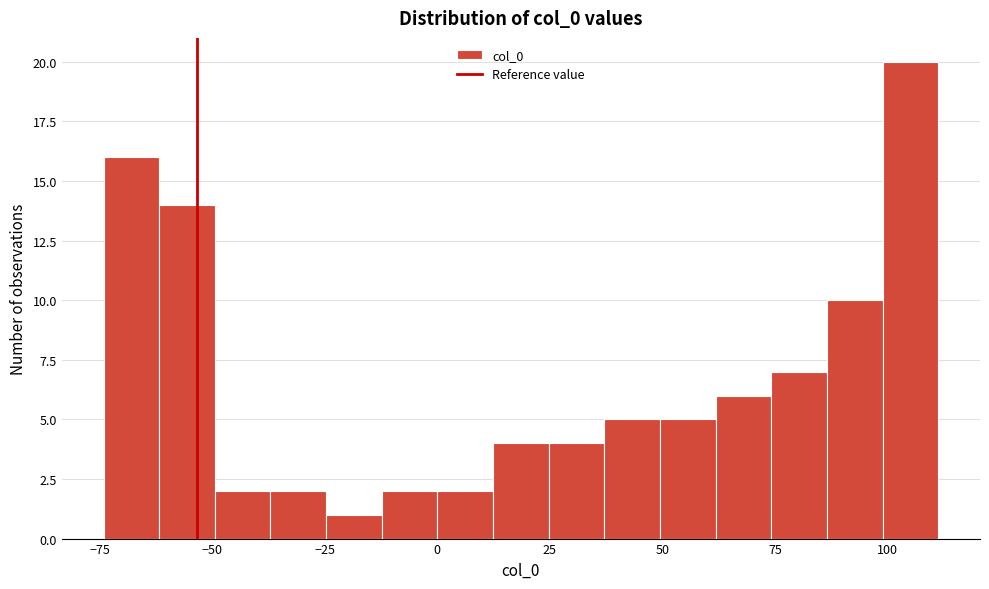

Read against the x-axis, roughly where is the centre of the tallest bar?

105